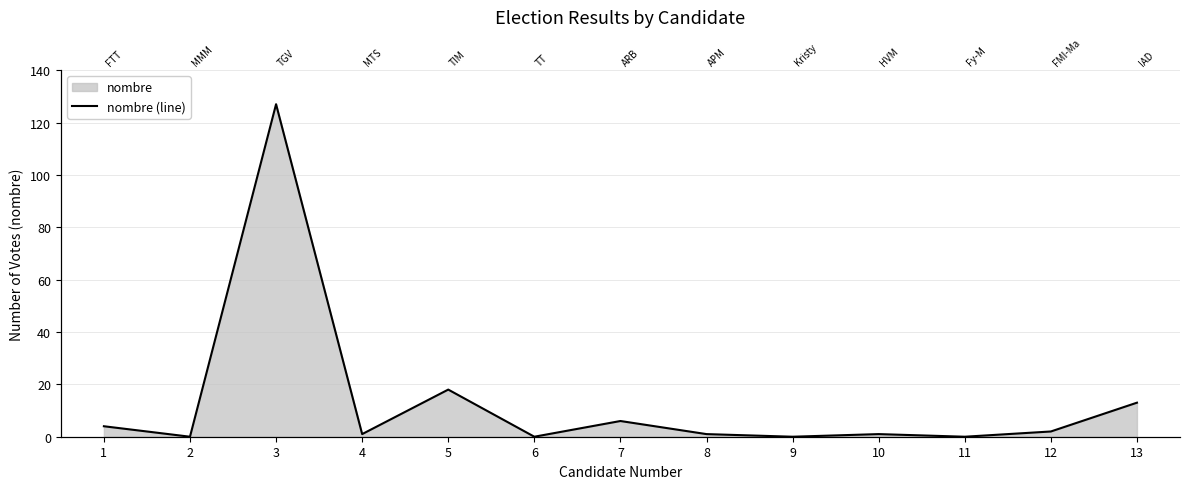

How many distinct data groups are displayed?

1